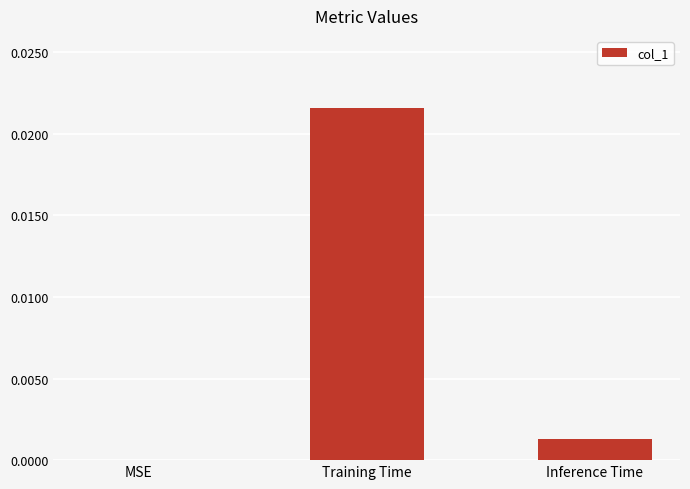

Which category has the highest value across all series?

Training Time